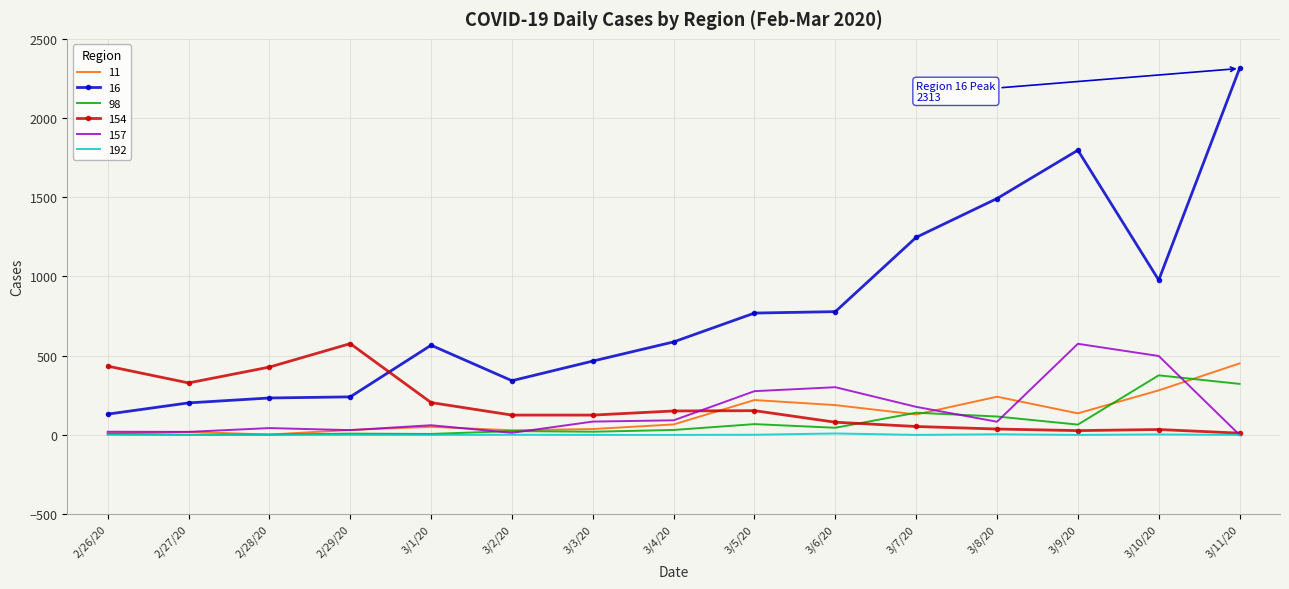

True or false: 192 and 16 cross at least once.

False